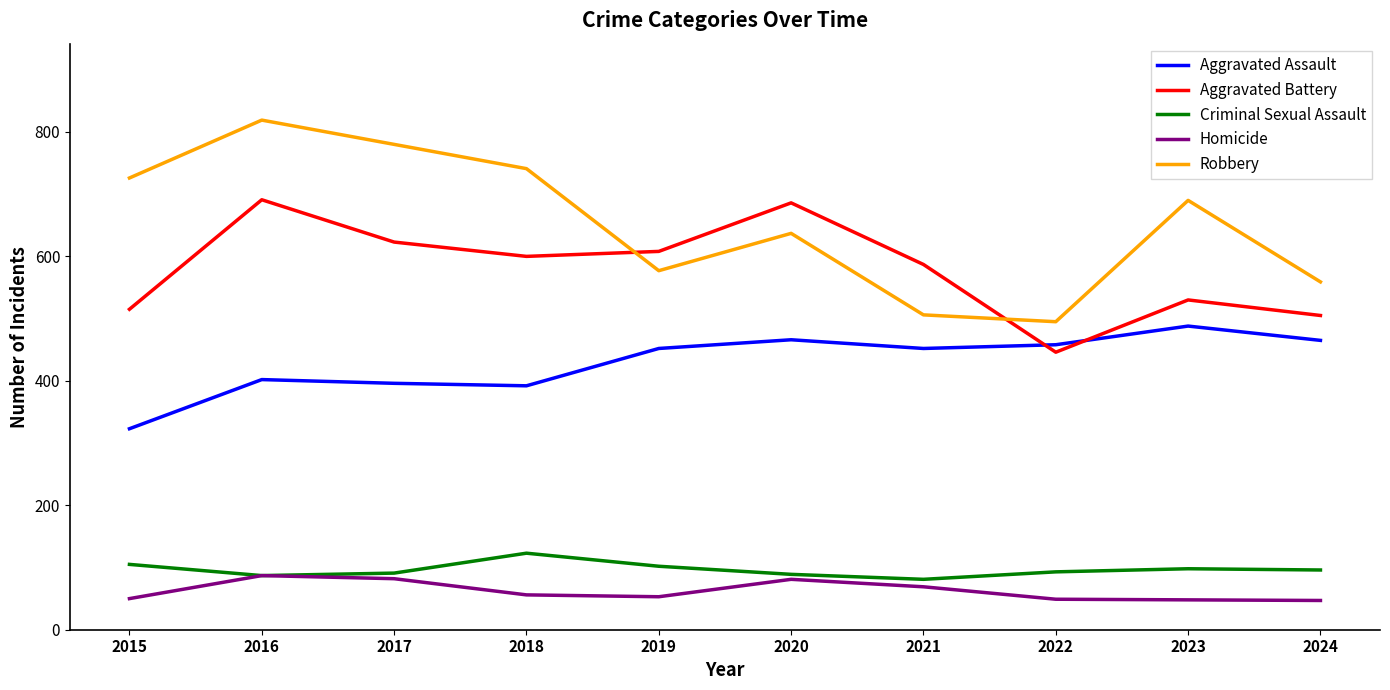

True or false: Aggravated Battery has more than 0 interior local peaks.

True